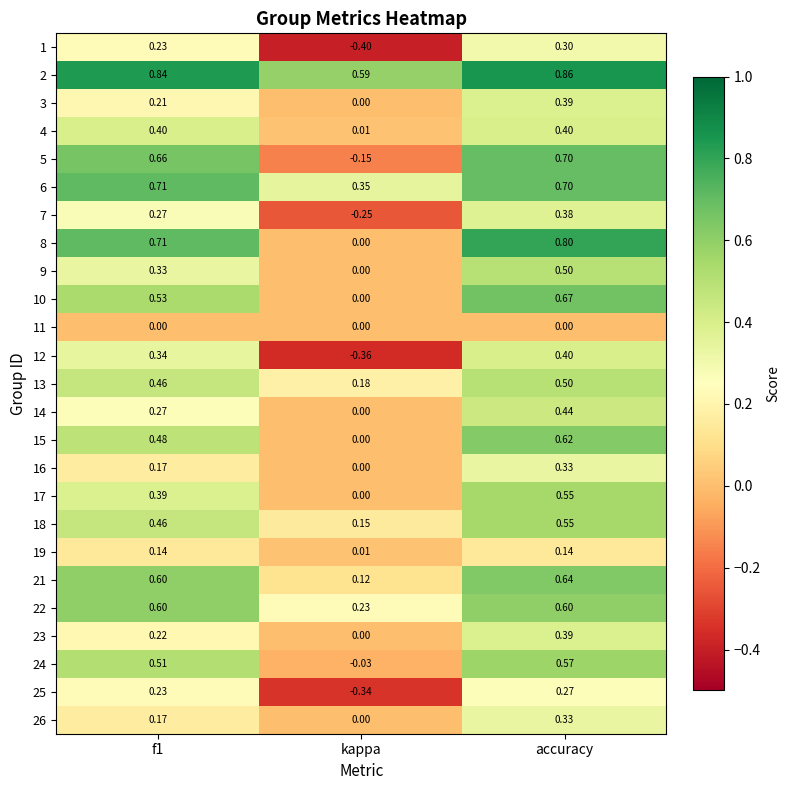

Which series changed the most between f1 and accuracy?

3